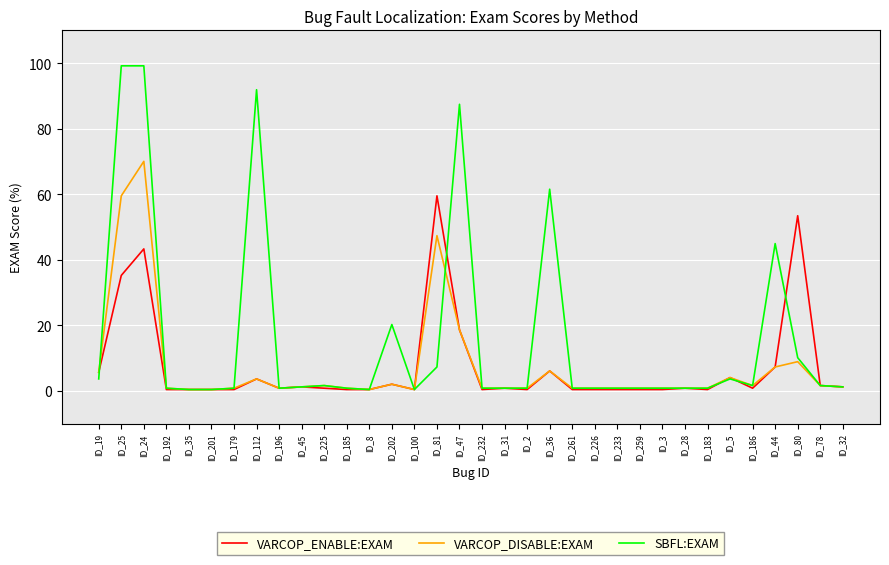

Does the chart display data point markers on the line(s)?

No